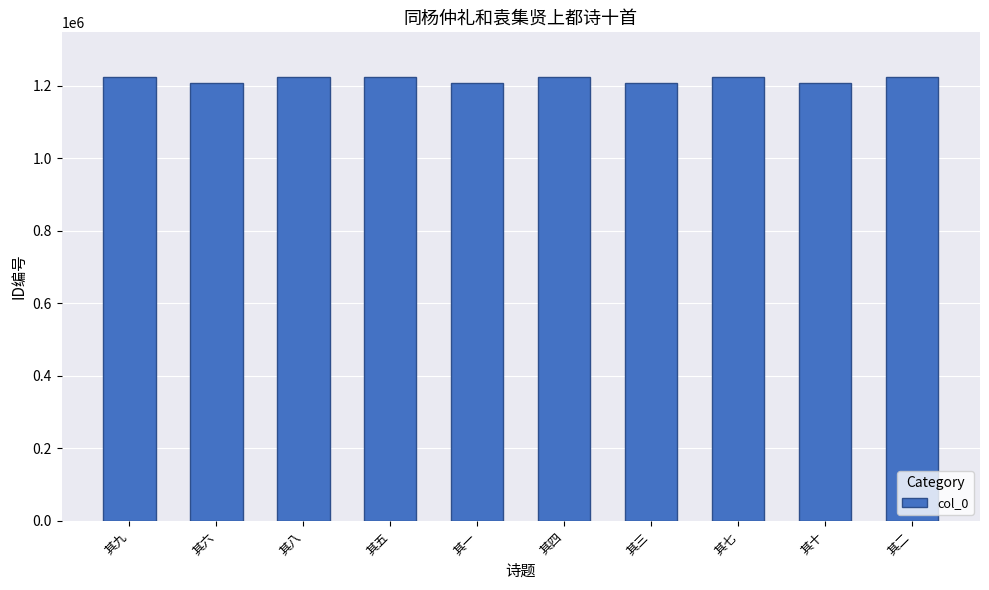

What is the sum of the values at 其九 and 其六?

2430963